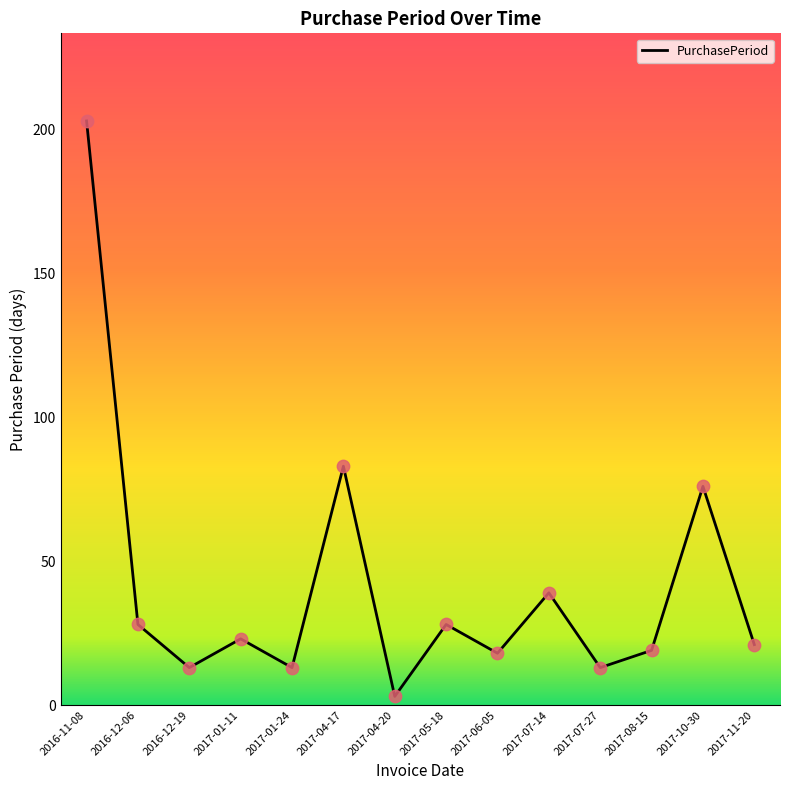

Which has a higher value, 2017-01-11 or 2016-12-06?

2016-12-06